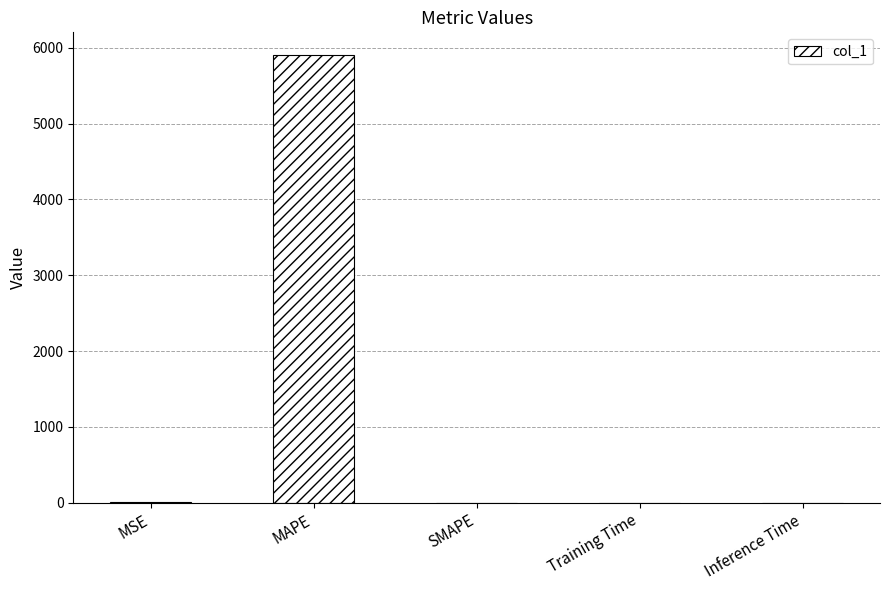

Read the value at MAPE.

5910.1